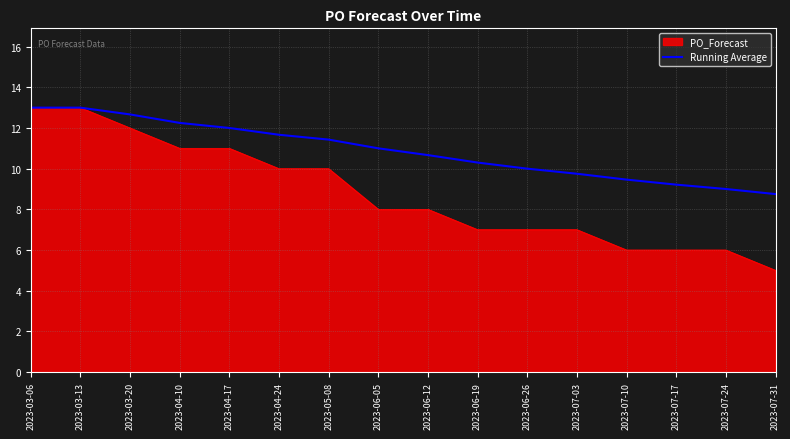

Which series has the largest total across all categories?

Running Average